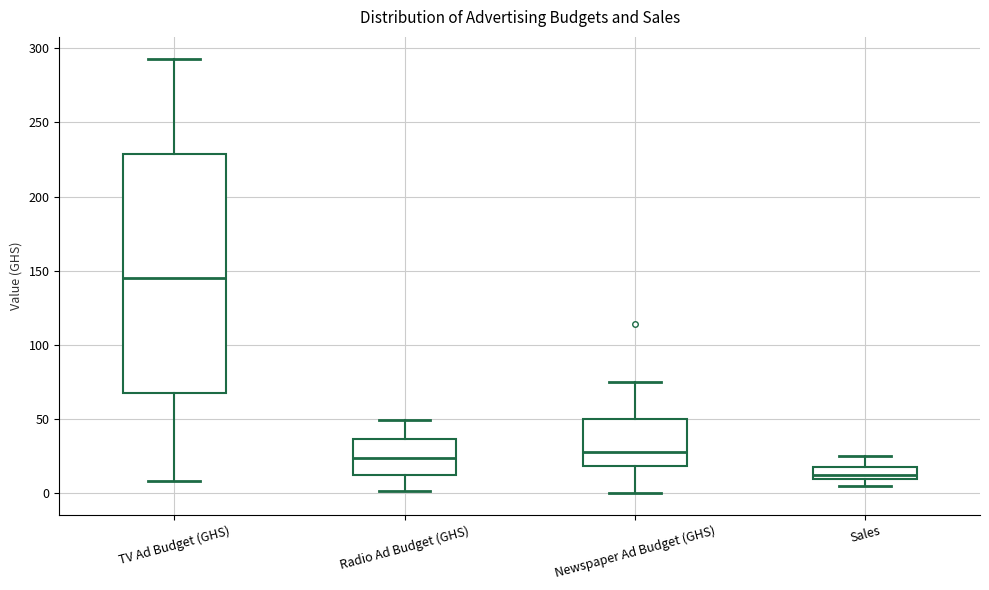

Reading left to right, read every box against the y-axis: the position of its median line, the range the box covers, and the ends of its whiskers. The values are not printed on the chart, so give them approximately, as read against the axis.

TV Ad Budget (GHS): median 145, box 65 to 230, whiskers 10 to 295
Radio Ad Budget (GHS): median 25, box 10 to 35, whiskers 0 to 50
Newspaper Ad Budget (GHS): median 30, box 20 to 50, whiskers 0 to 75
Sales: median 15, box 10 to 20, whiskers 5 to 25